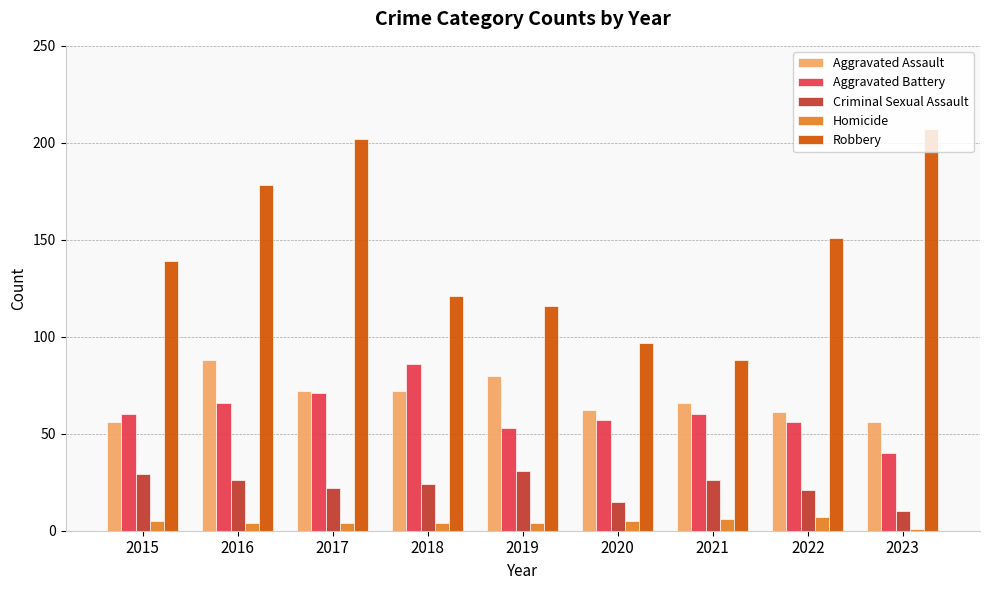

Is it true that Criminal Sexual Assault equals 8 at 2022?

False